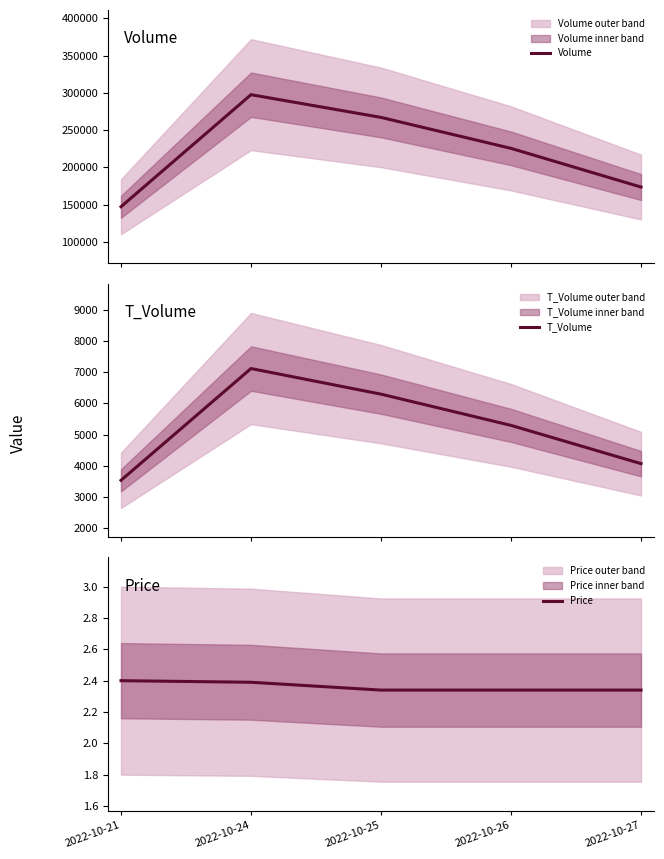

Reading left to right, transcribe all the data shown in this chart.

Volume: 2022-10-21=147313.0	2022-10-24=297483.0	2022-10-25=267042.0	2022-10-26=225538.0	2022-10-27=173661.0
T_Volume: 2022-10-21=3537.0	2022-10-24=7112.0	2022-10-25=6293.0	2022-10-26=5294.0	2022-10-27=4070.0
Price: 2022-10-21=2.4	2022-10-24=2.4	2022-10-25=2.3	2022-10-26=2.3	2022-10-27=2.3